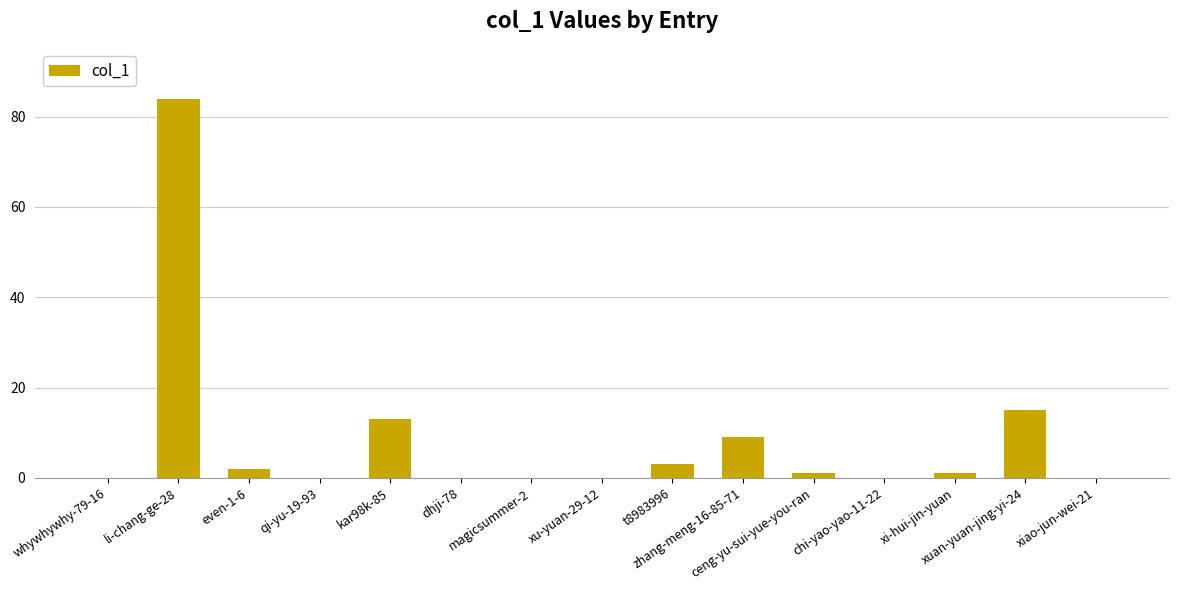

What is the sum of all values?

128